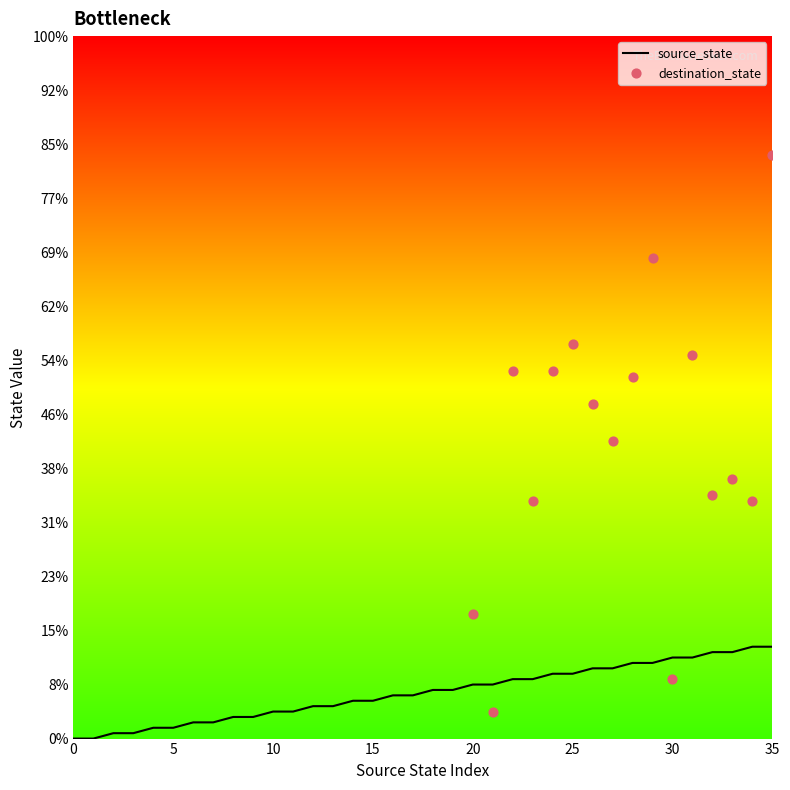

Approximately how many times larger is the value at 2 compared to 5?

0.5